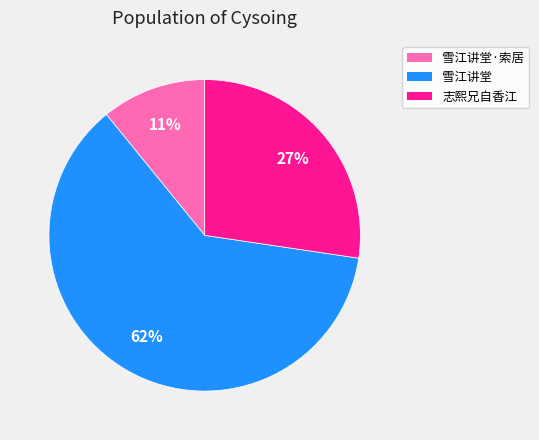

To the nearest percent, what is the average slice percentage?

33%